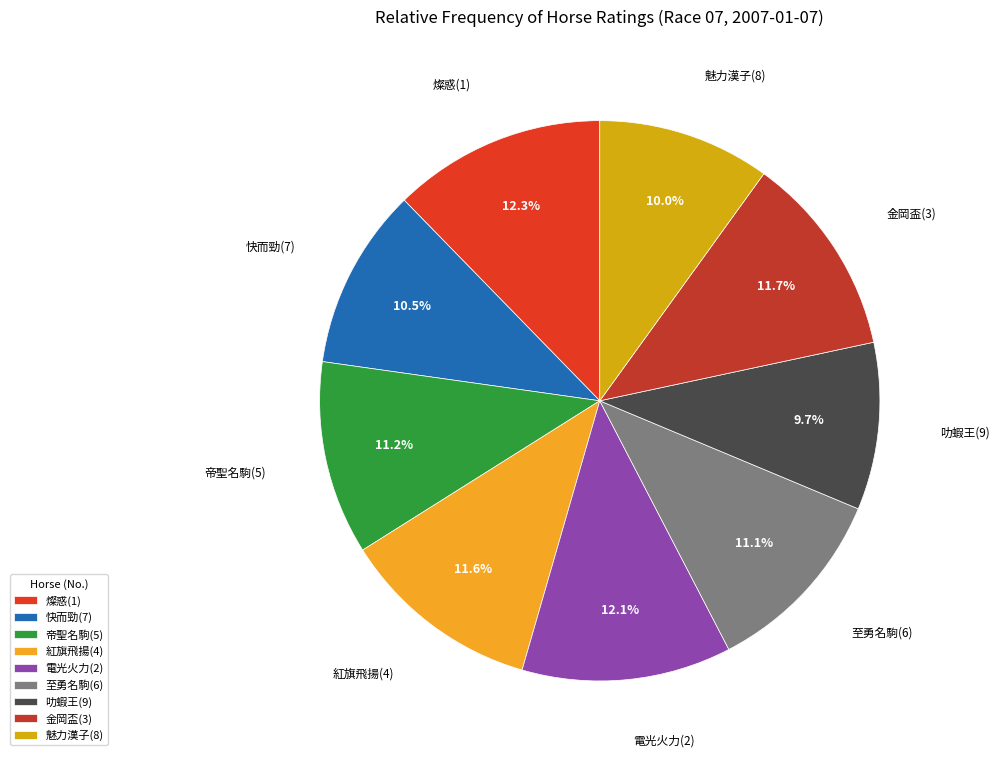

Does 快而勁(7) account for over 50% of the chart?

No